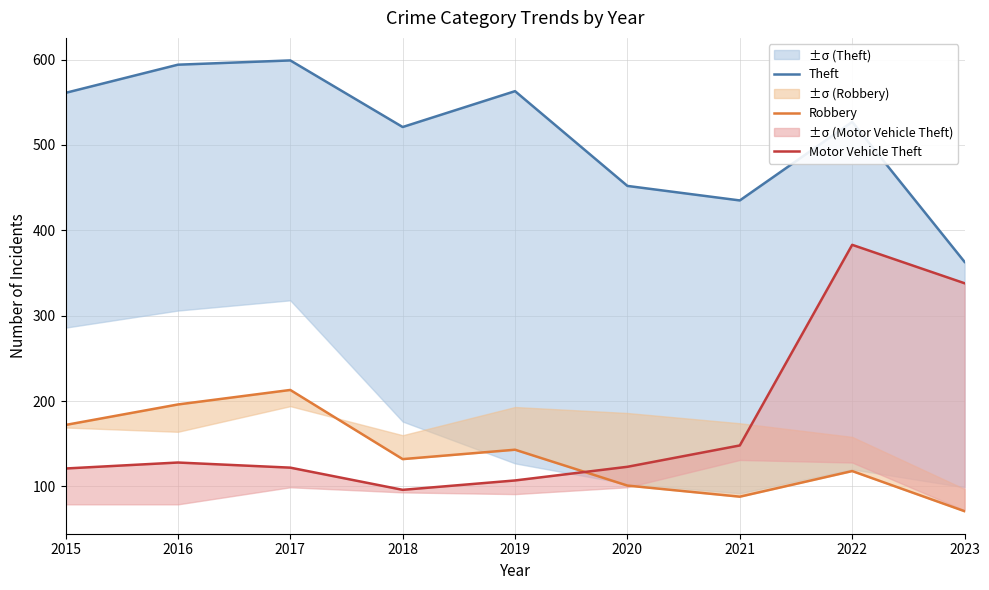

How many series are shown in this chart?

3